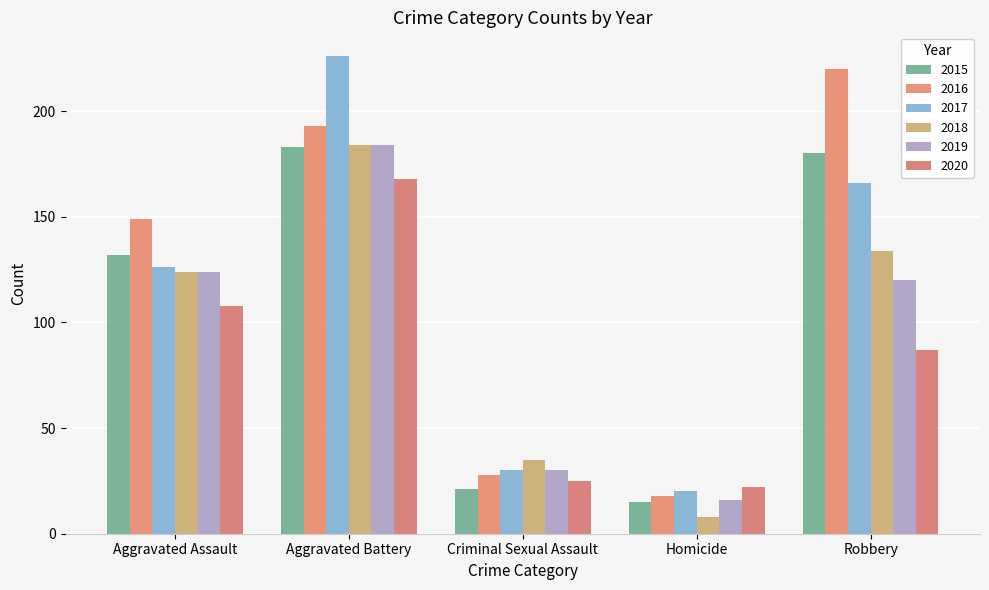

What is the value of the 2019 bar at the 5th from the left?

120